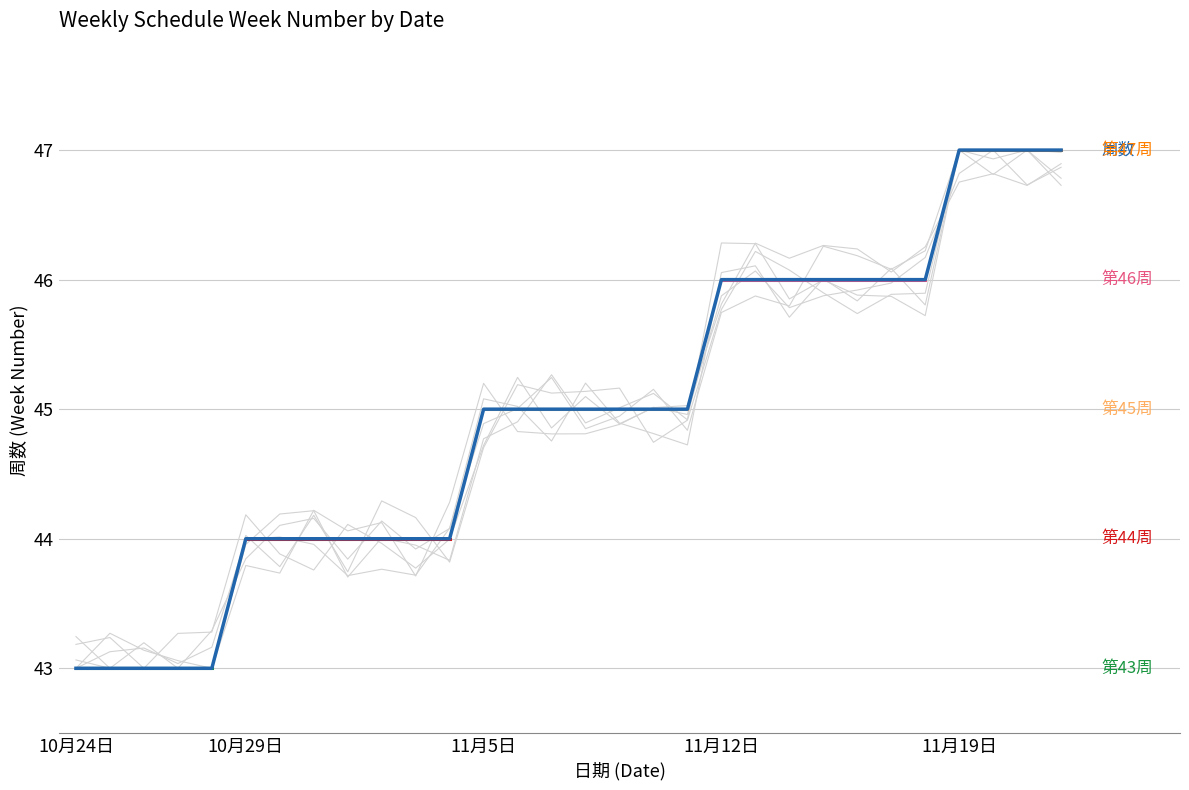

At 8, list the series in order from largest to smallest.

周数, 第43周起始, 第44周起始, 第45周起始, 第46周起始, 第47周起始